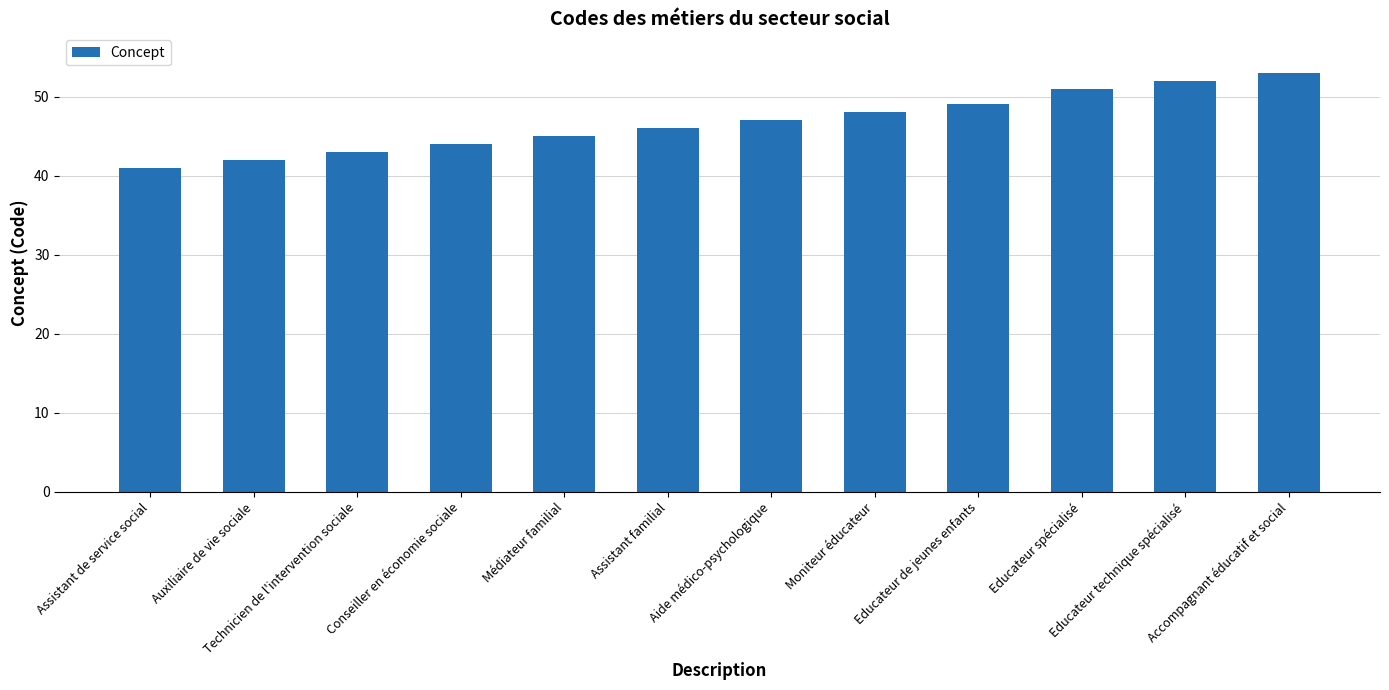

What is the smallest value displayed?

41